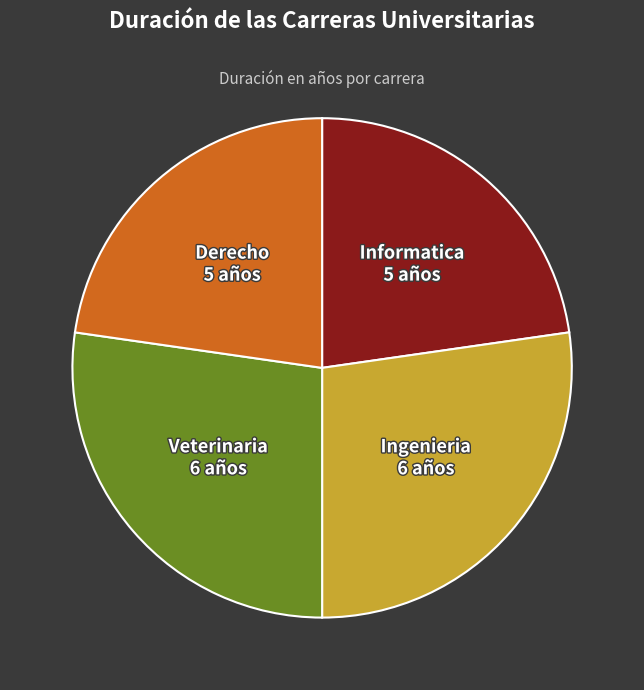

Count the number of slices in the pie.

4